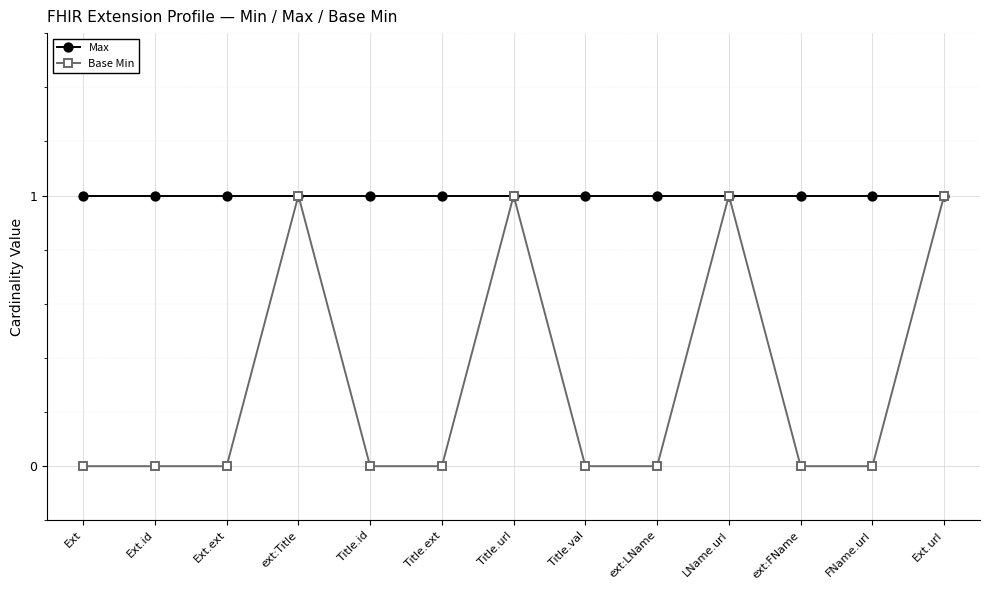

Reading left to right, what are all the values shown in this chart?

Max: Ext=1	Ext.id=1	Ext.ext=1	ext:Title=1	Title.id=1	Title.ext=1	Title.url=1	Title.val=1	ext:LName=1	LName.url=1	ext:FName=1	FName.url=1	Ext.url=1
Base Min: Ext=0	Ext.id=0	Ext.ext=0	ext:Title=1	Title.id=0	Title.ext=0	Title.url=1	Title.val=0	ext:LName=0	LName.url=1	ext:FName=0	FName.url=0	Ext.url=1